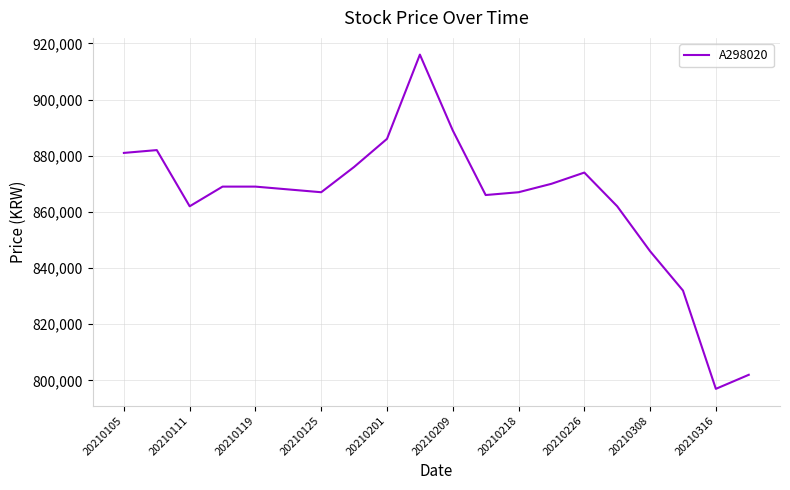

What is the difference between the maximum and minimum values?

119000